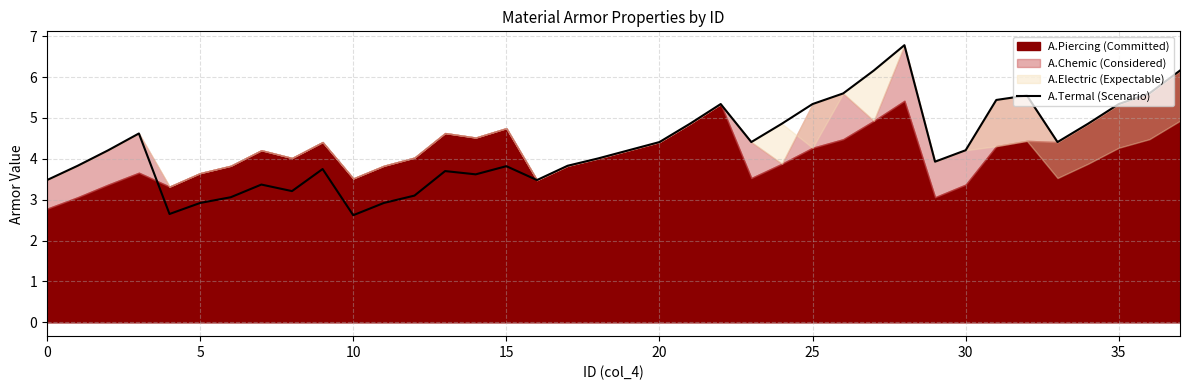

What is the label of the 5th point from the right?

33